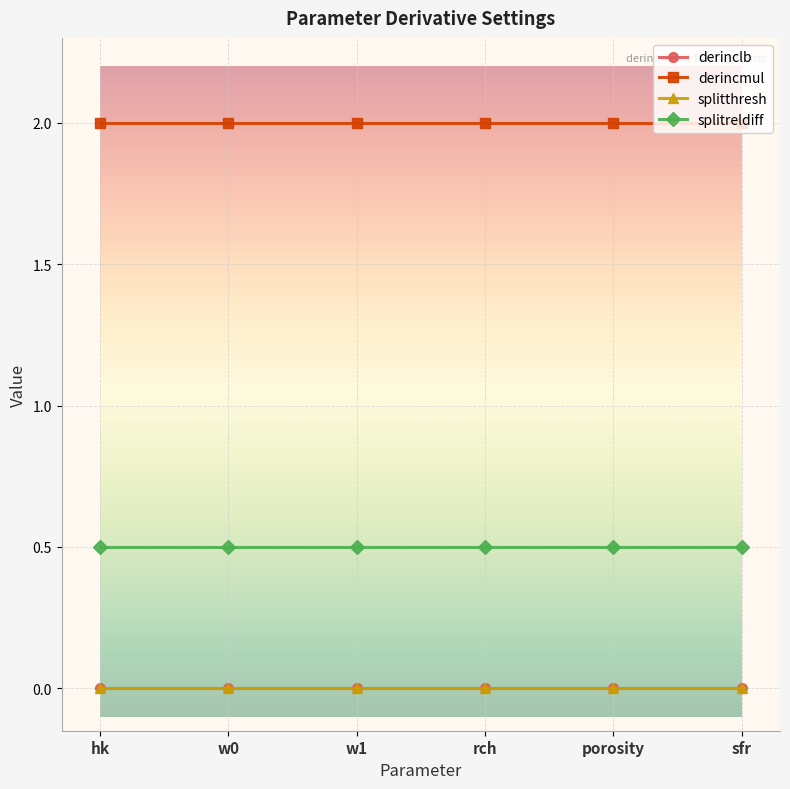

True or false: splitreldiff and derinclb cross at least once.

False